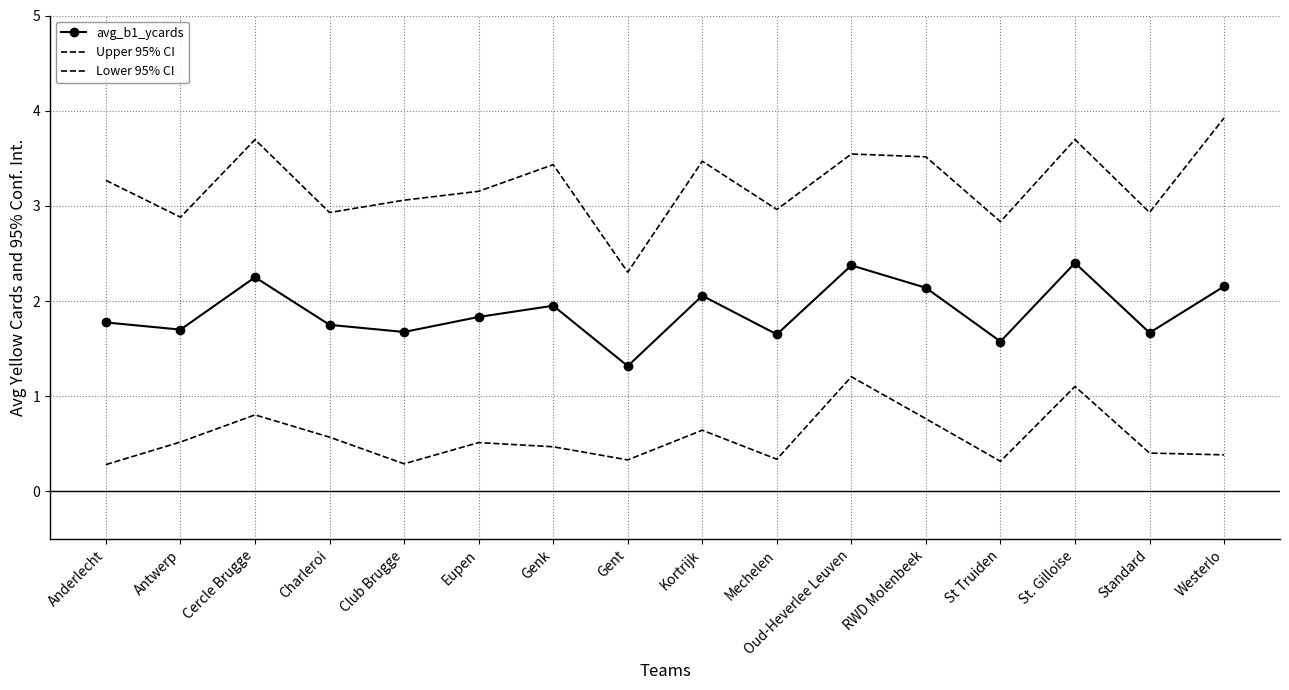

What value does the avg_b1_ycards series have at Kortrijk?

2.1